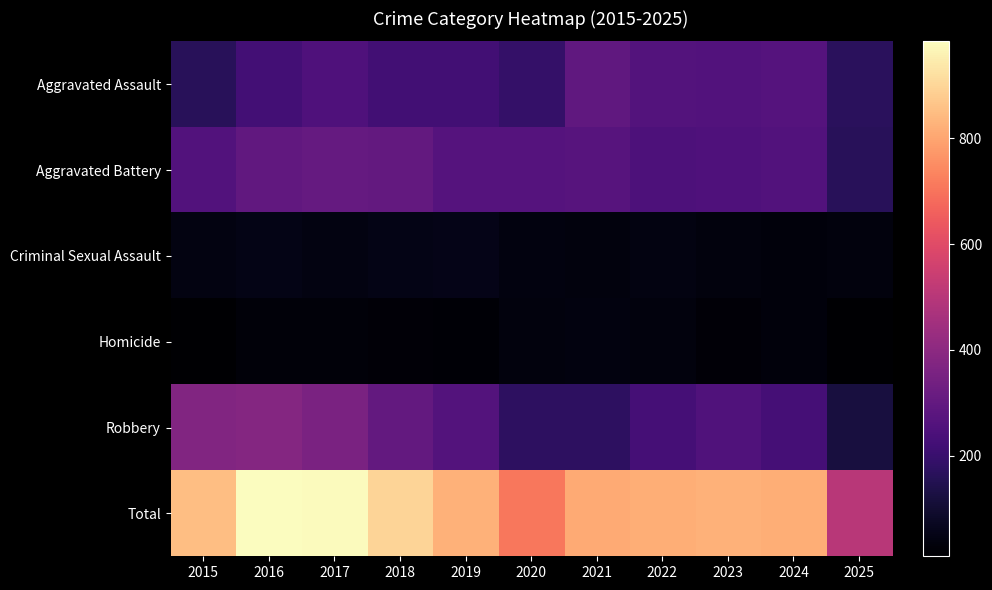

Reading right to left, transcribe all the data shown in this chart.

Aggravated Assault: 2025=169	2024=267	2023=259	2022=264	2021=295	2020=192	2019=220	2018=220	2017=251	2016=225	2015=164
Aggravated Battery: 2025=164	2024=259	2023=251	2022=249	2021=270	2020=268	2019=267	2018=302	2017=303	2016=298	2015=259
Criminal Sexual Assault: 2025=35	2024=31	2023=35	2022=44	2021=33	2020=40	2019=55	2018=51	2017=41	2016=51	2015=43
Homicide: 2025=10	2024=30	2023=23	2022=35	2021=38	2020=34	2019=21	2018=23	2017=27	2016=28	2015=13
Robbery: 2025=123	2024=230	2023=257	2022=227	2021=175	2020=174	2019=263	2018=302	2017=356	2016=381	2015=372
Total: 2025=501	2024=817	2023=825	2022=819	2021=811	2020=708	2019=826	2018=898	2017=978	2016=983	2015=851